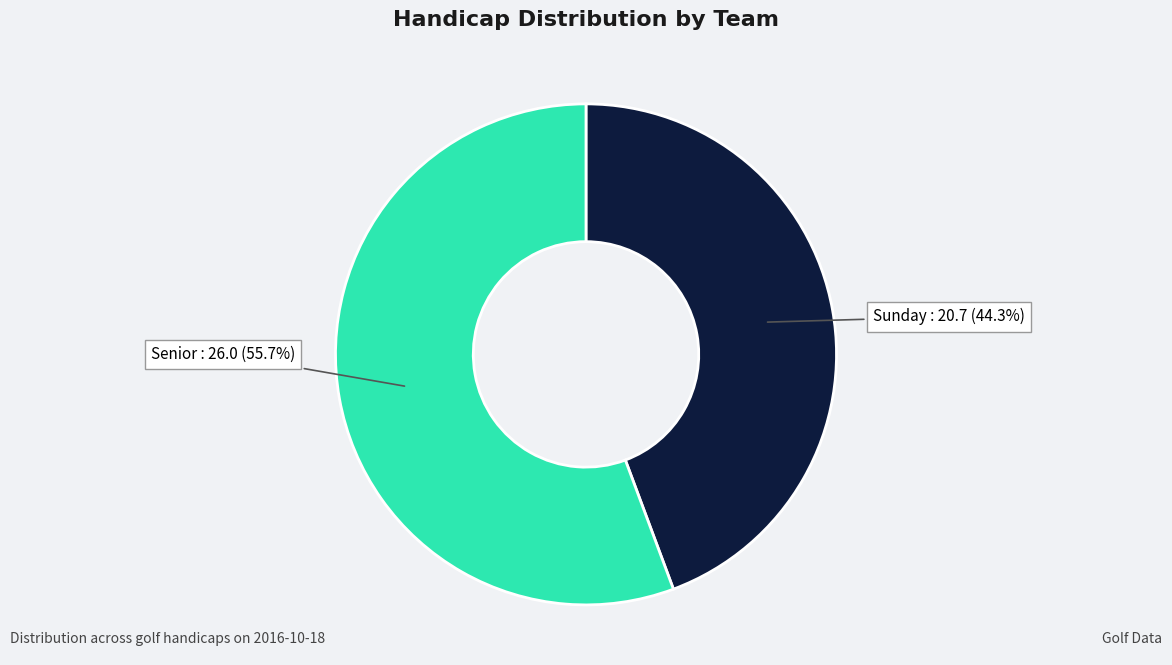

Is Senior the majority of the pie?

Yes